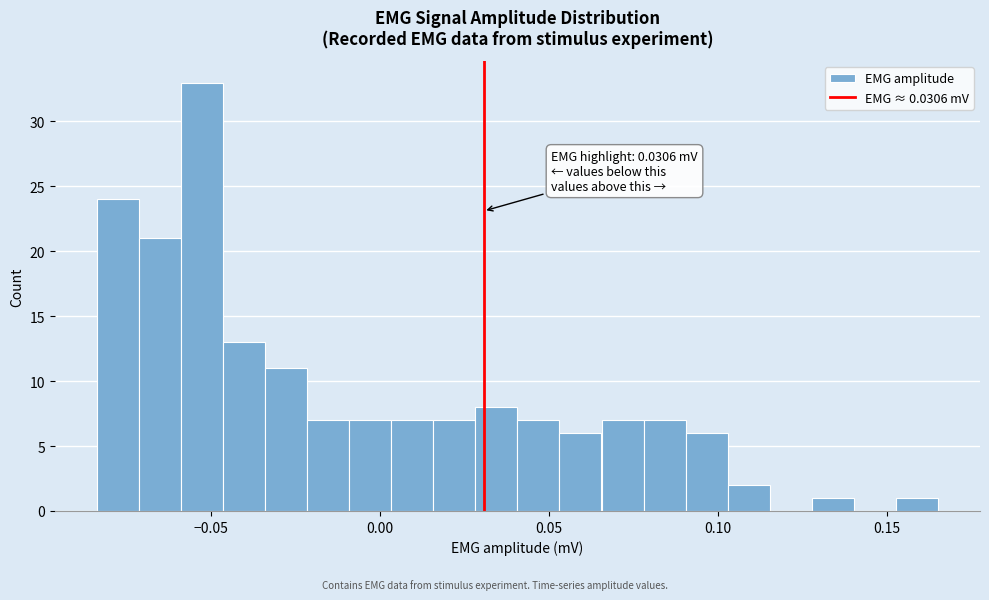

Around what value on the x-axis is the tallest bar? Give the approximate position of its centre, as read against the axis.

-0.055